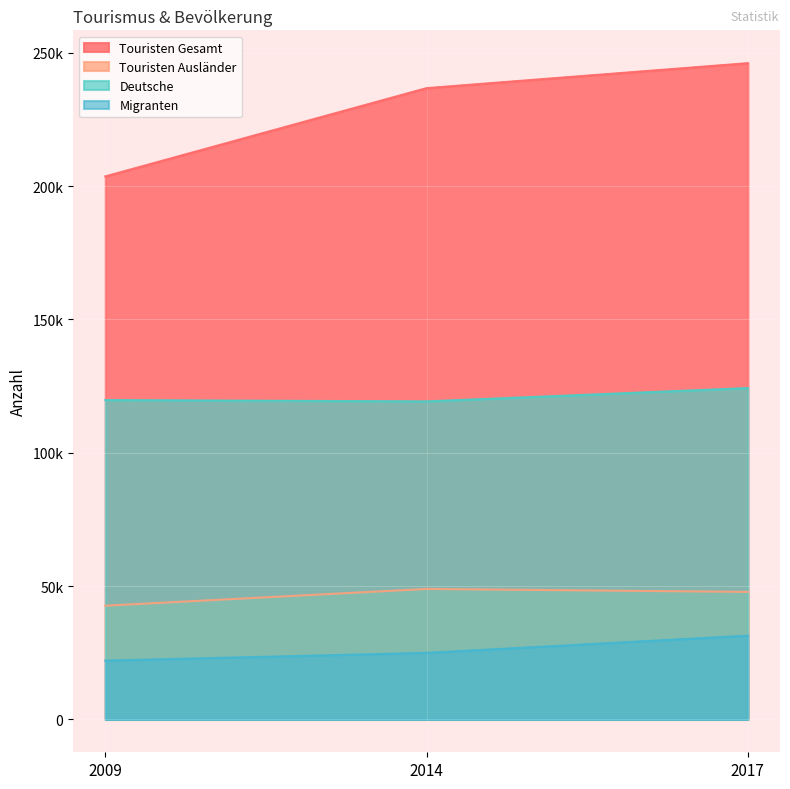

What is the minimum value shown in the chart?

22072